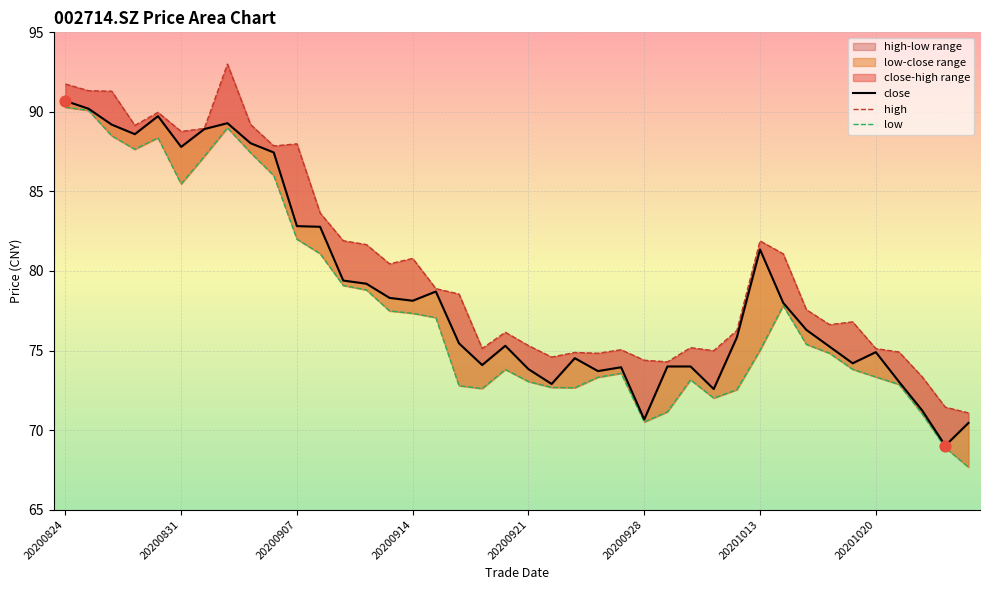

Which series contains the lowest Y value?

low